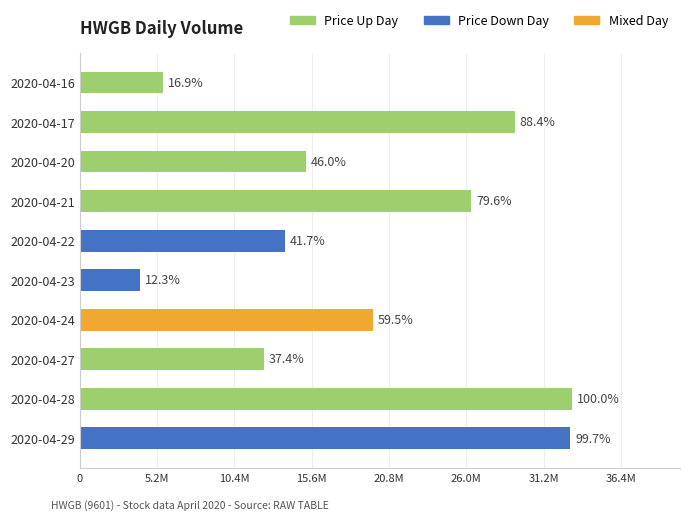

Does the chart contain any negative values?

No